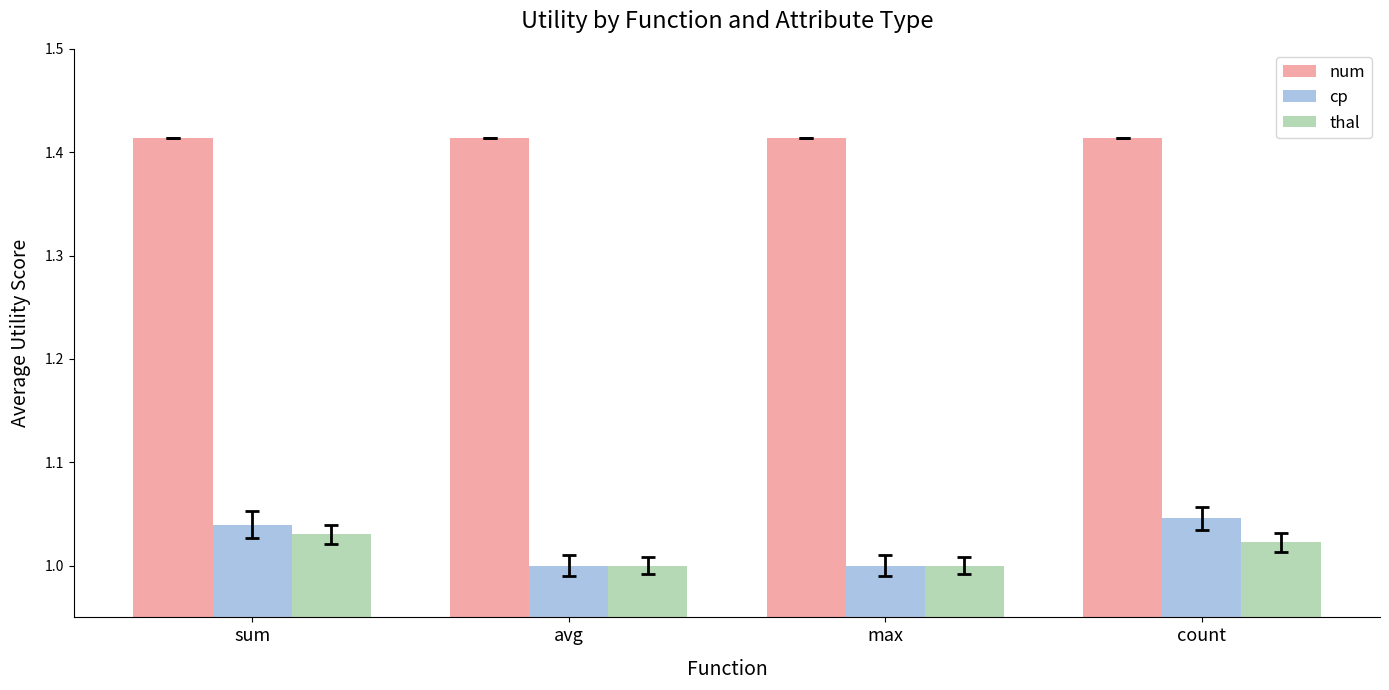

How many bars are there in total?

12